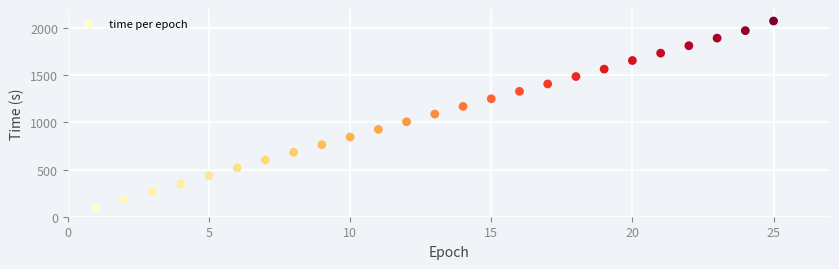

What is the range of Y values (max minus min)?

1978.5